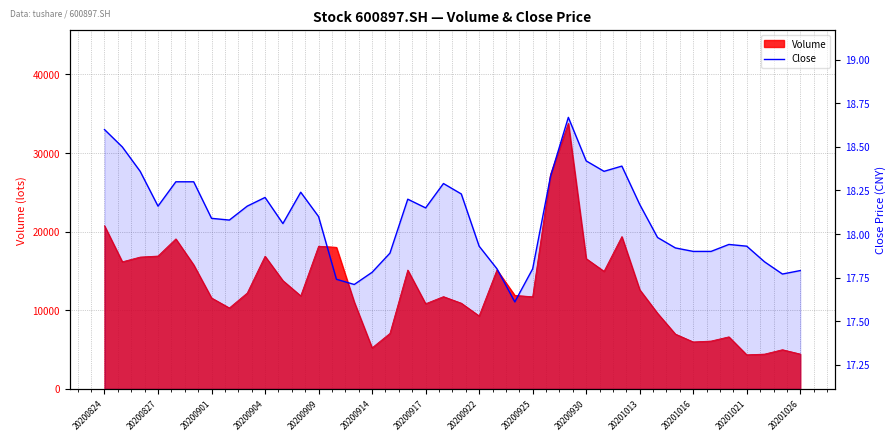

How many categories are shown in the chart?

40